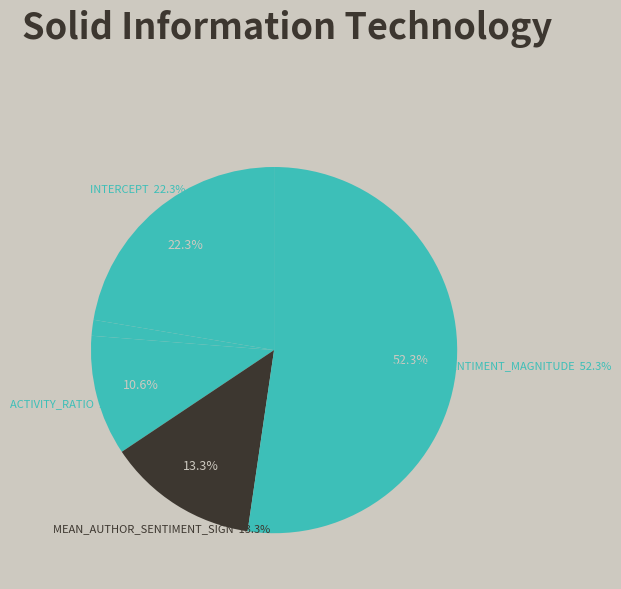

To the nearest percent, what is the combined percentage of Intercept and mean_author_sentiment_magnitude?

75%